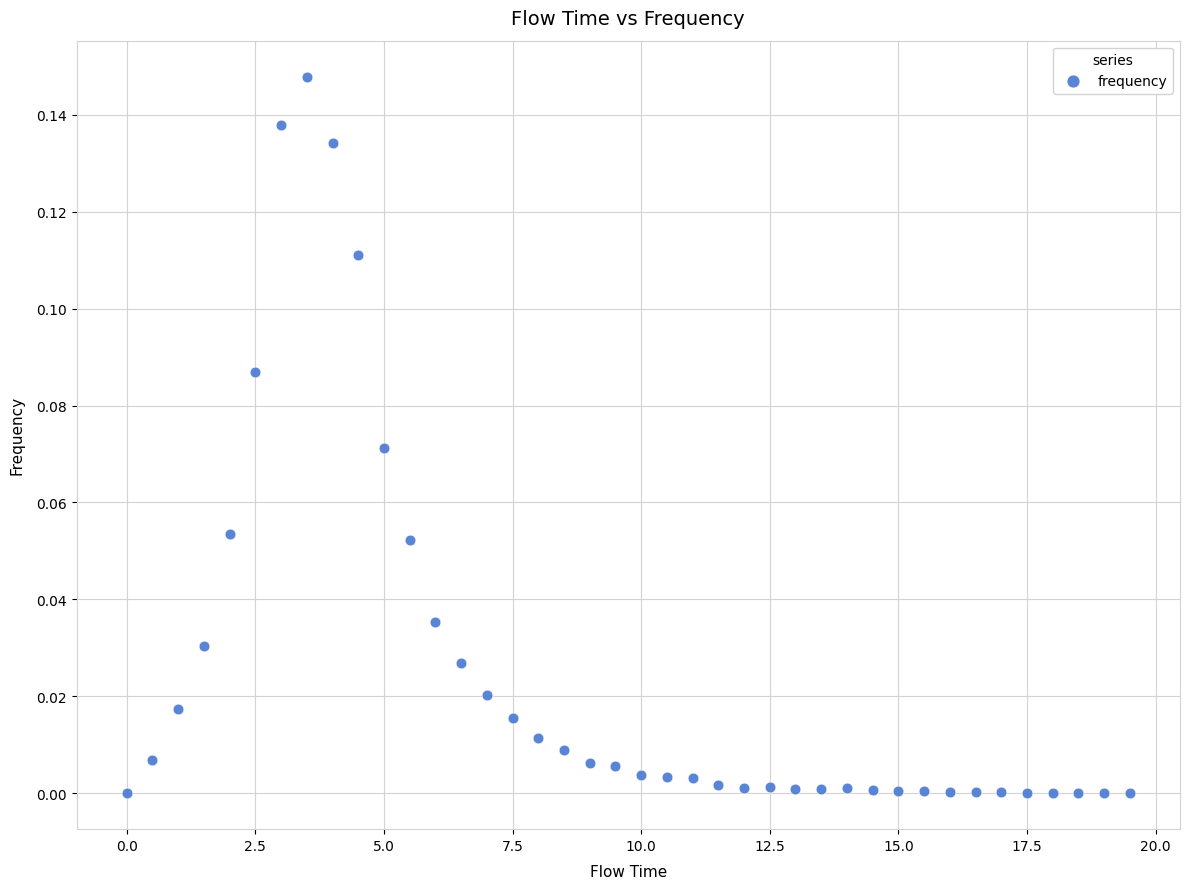

How many points are shown in the scatter plot?

40